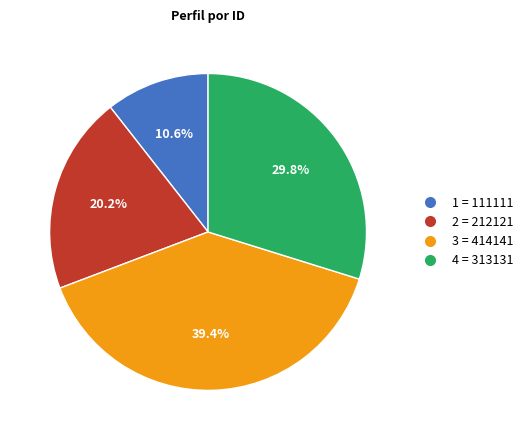

What is the total percentage of 2 and 4?

50.0%